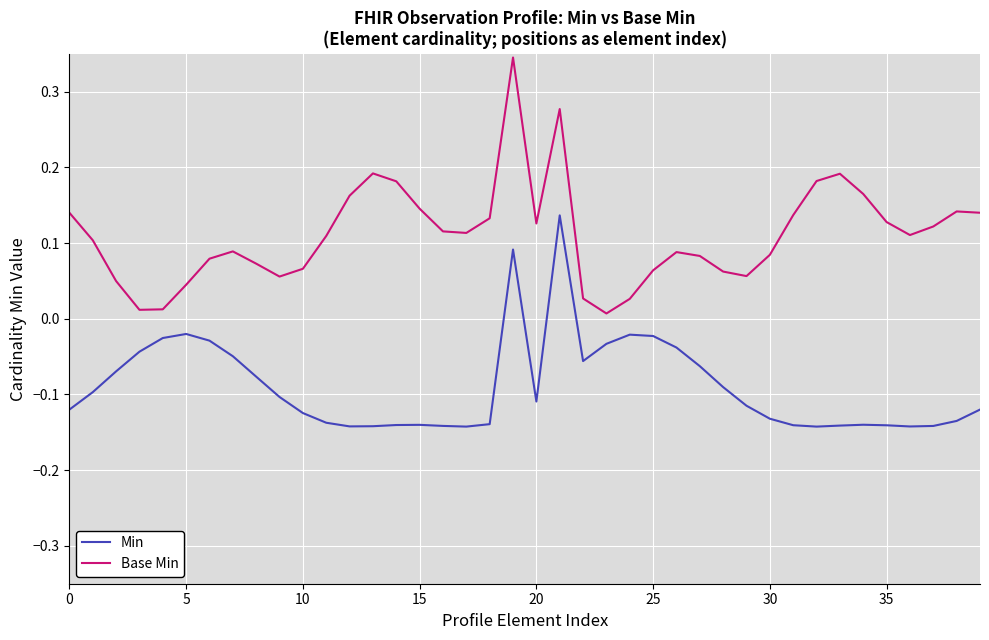

True or false: Min and Base Min cross at least once.

False